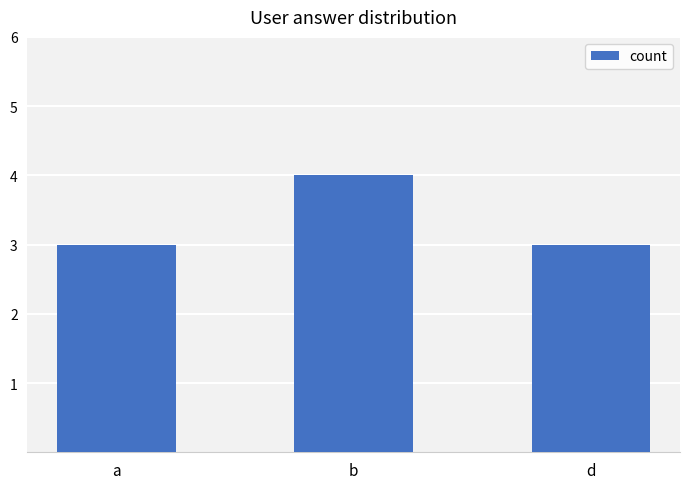

How many bars are there in total?

3